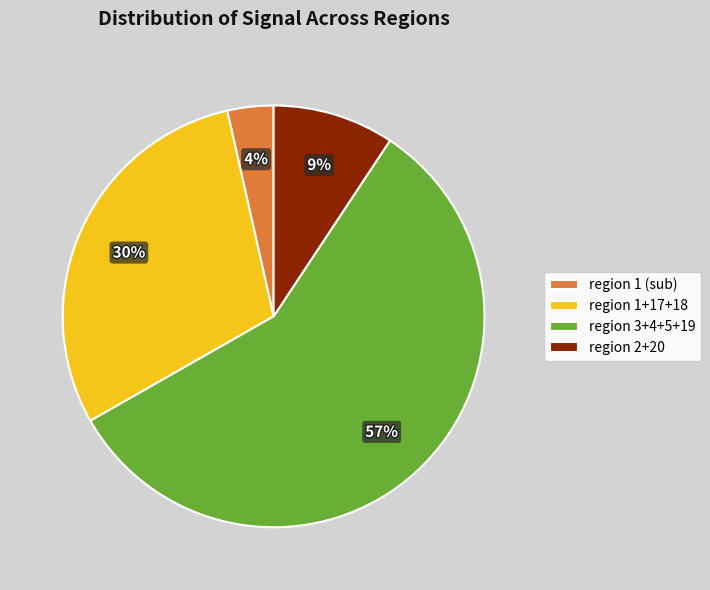

How many segments does this pie chart have?

4